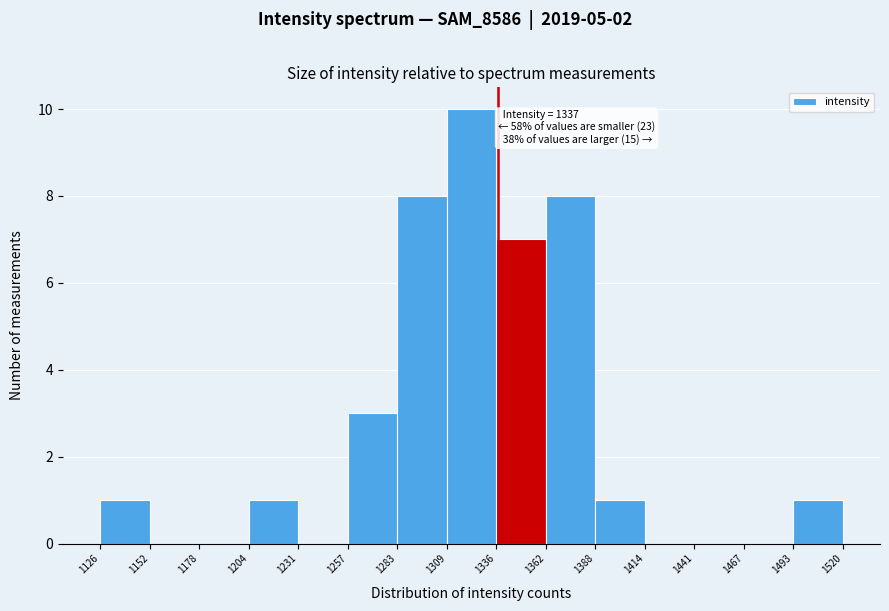

Which range on the x-axis has the tallest bar?

1309 to 1336